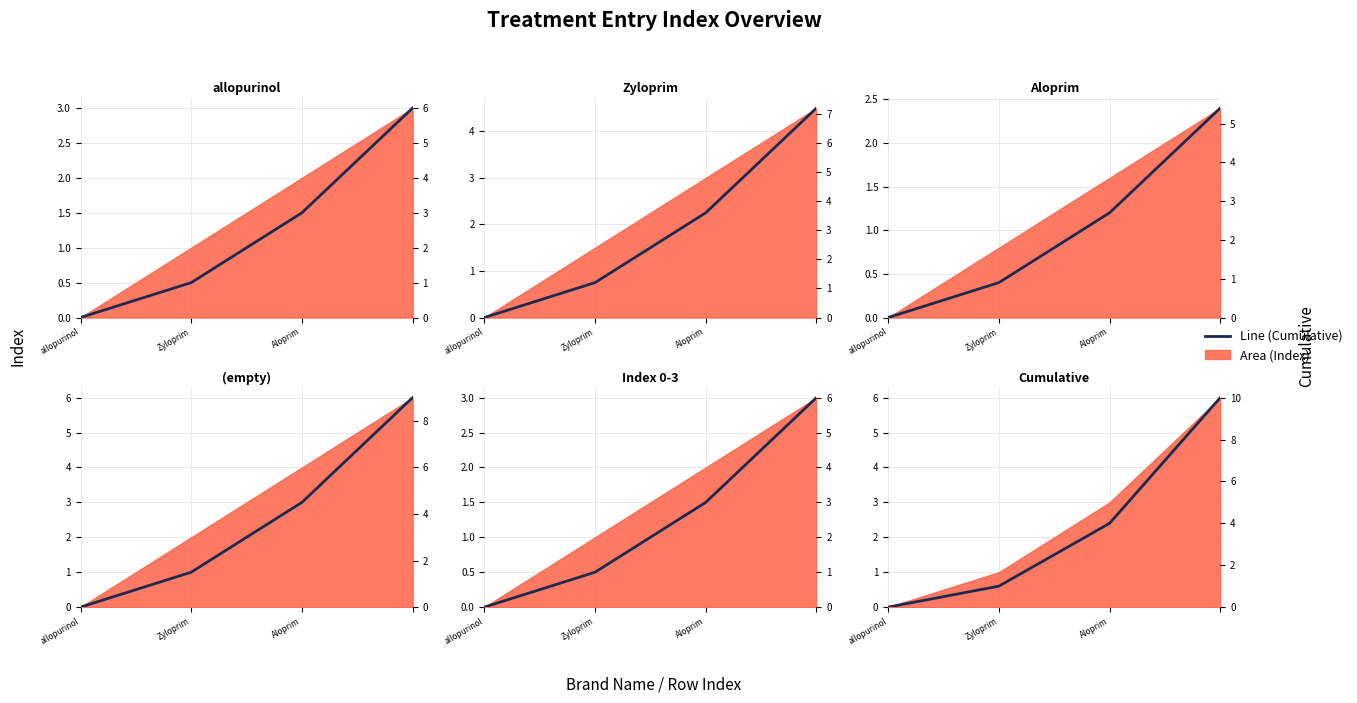

What is the sum of all values?

15